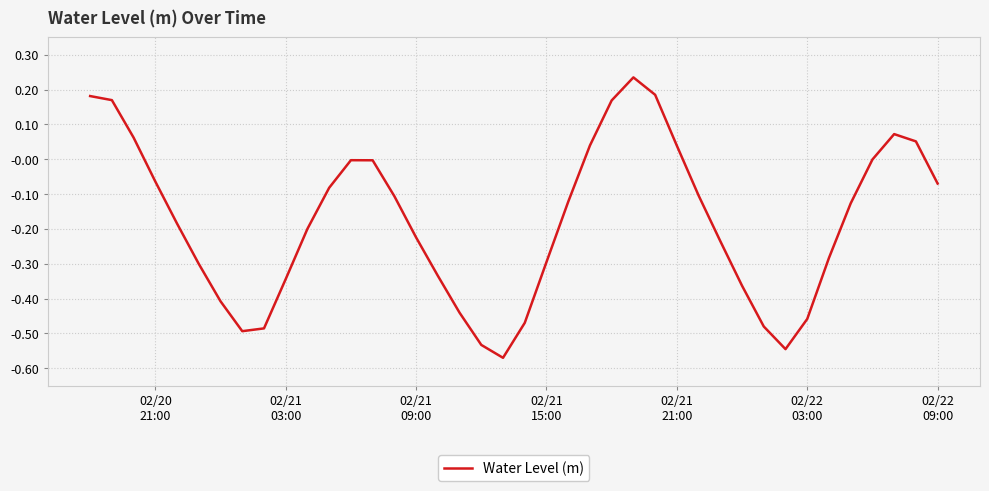

Does the chart have visible grid lines?

Yes